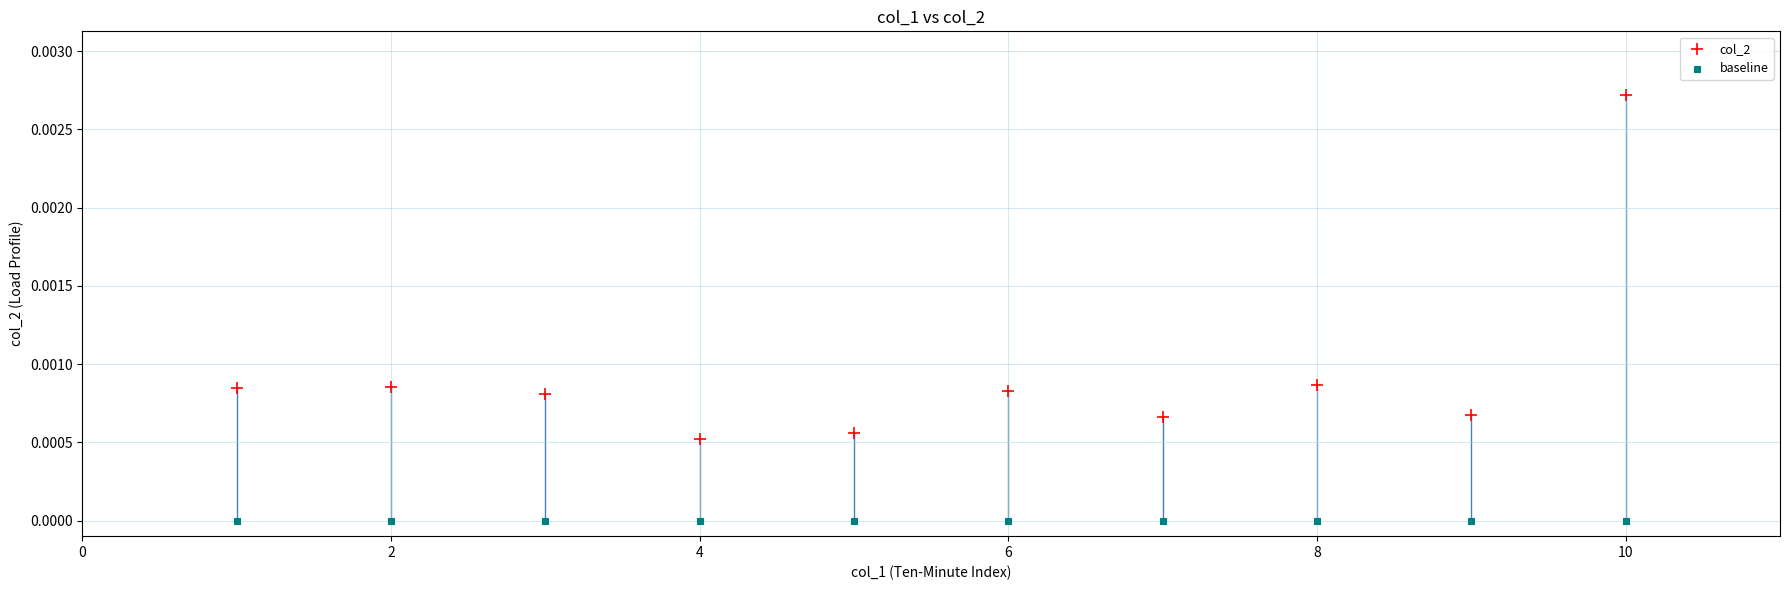

What are all the series names shown in the legend?

col_2, baseline